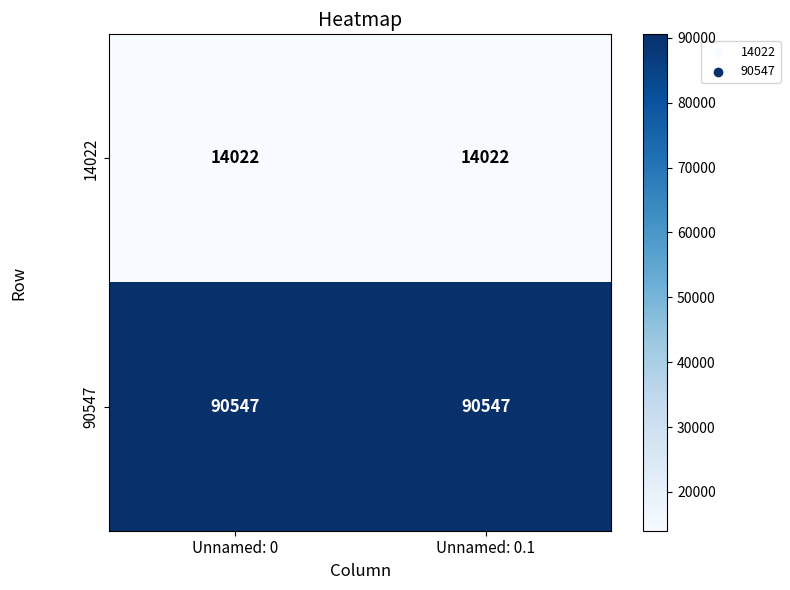

Reading left to right, list all the values displayed in this chart.

14022: Unnamed: 0=14022	Unnamed: 0.1=14022
90547: Unnamed: 0=90547	Unnamed: 0.1=90547